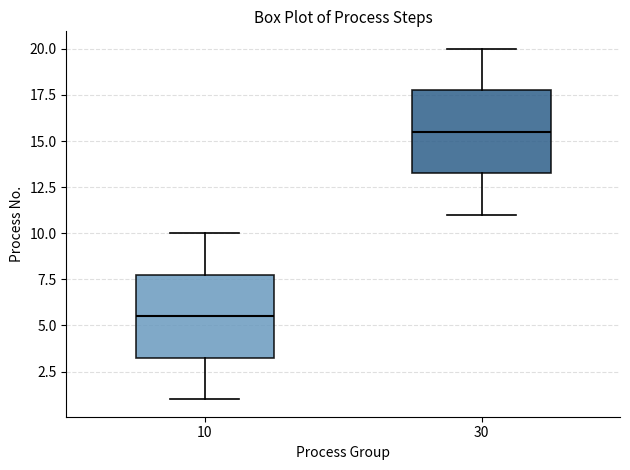

Reading left to right, transcribe this box plot: for each box, give where its median line is, the range the box spans, and where its two whiskers end, as read against the y-axis. The values are not printed on the chart, so give them approximately, as read against the axis.

10: median 5.5, box 3.5 to 8.0, whiskers 1.0 to 10.0
30: median 15.5, box 13.5 to 18.0, whiskers 11.0 to 20.0